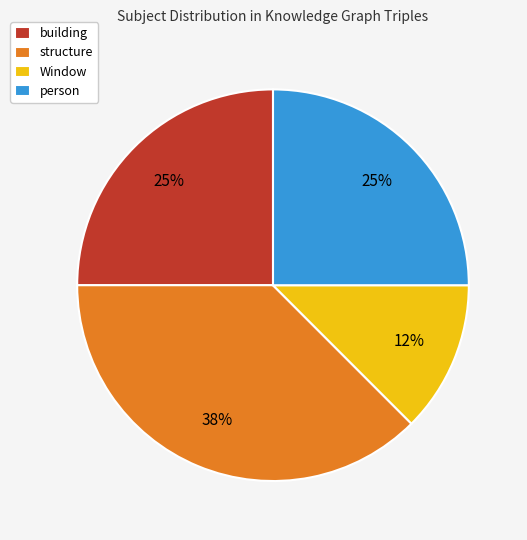

Which has a higher value, building or Window?

building